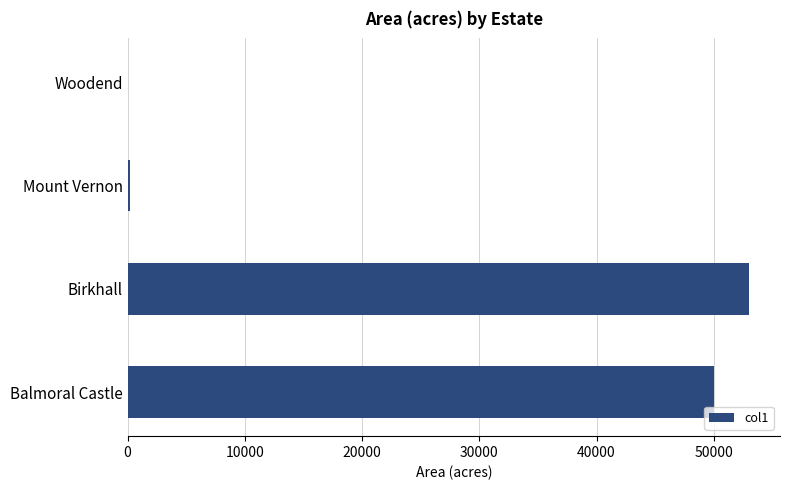

The value at Birkhall is 53000.0. True or false?

True